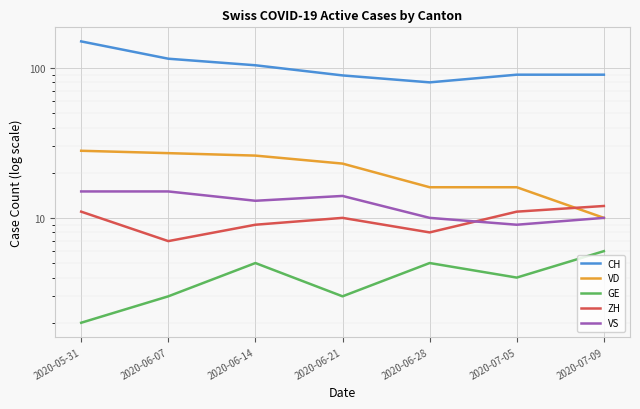

Where does the VD series first go above 23?

2020-05-31